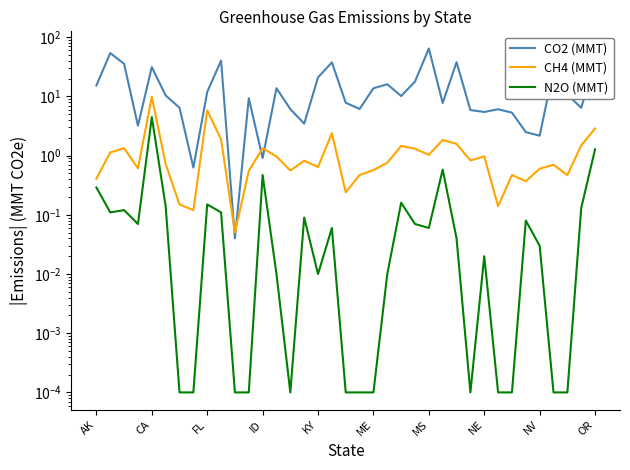

True or false: CO2 (MMT) has a value of 6.4 at 35.

True